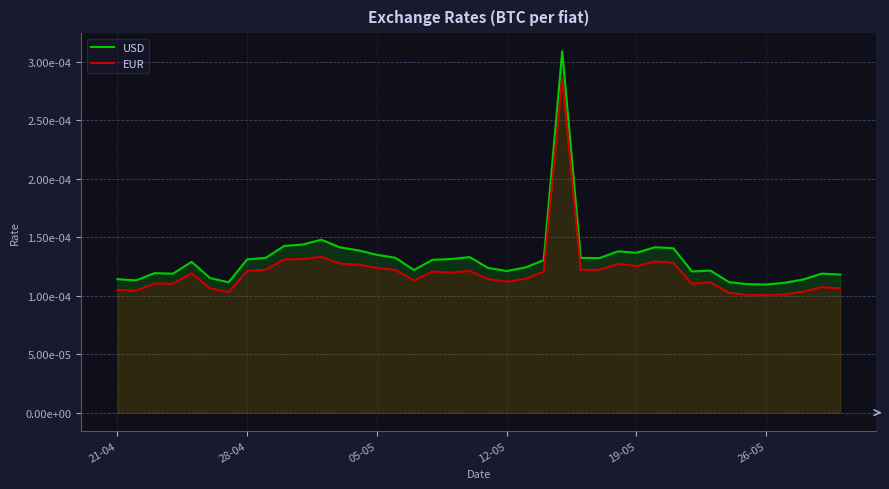

What are all the series names shown in the legend?

USD, EUR